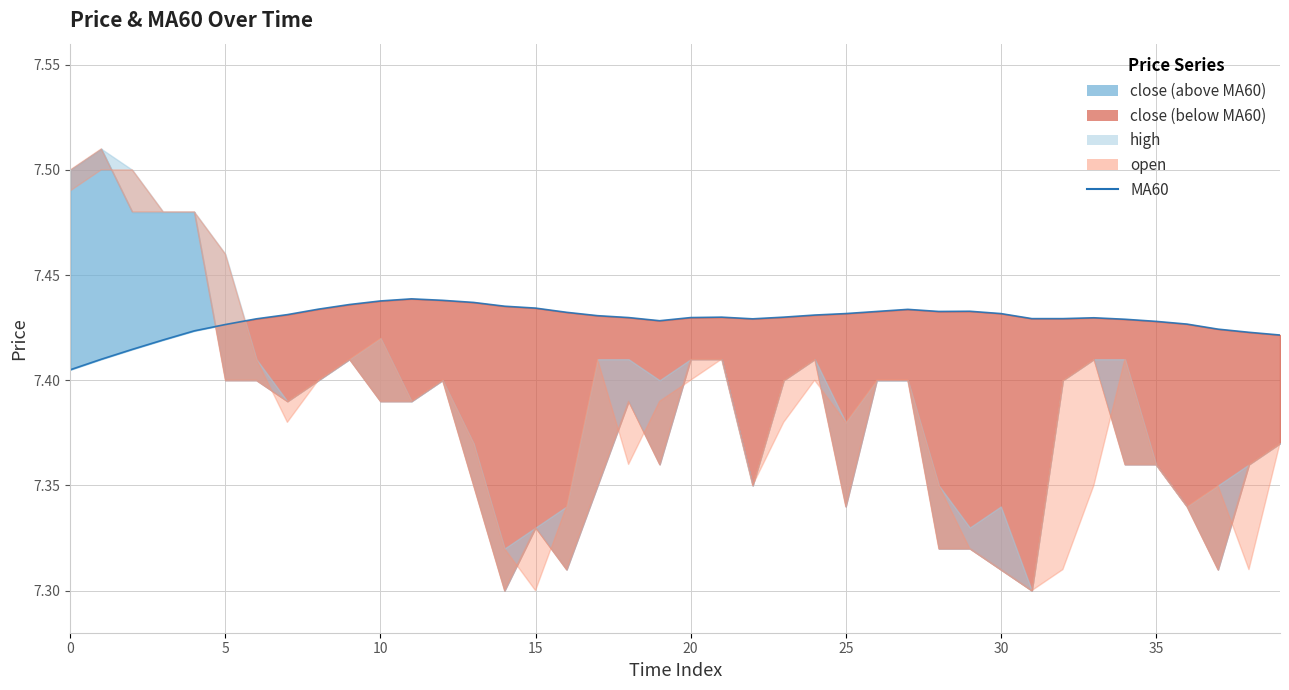

Between 29 and 38, which is larger?

29